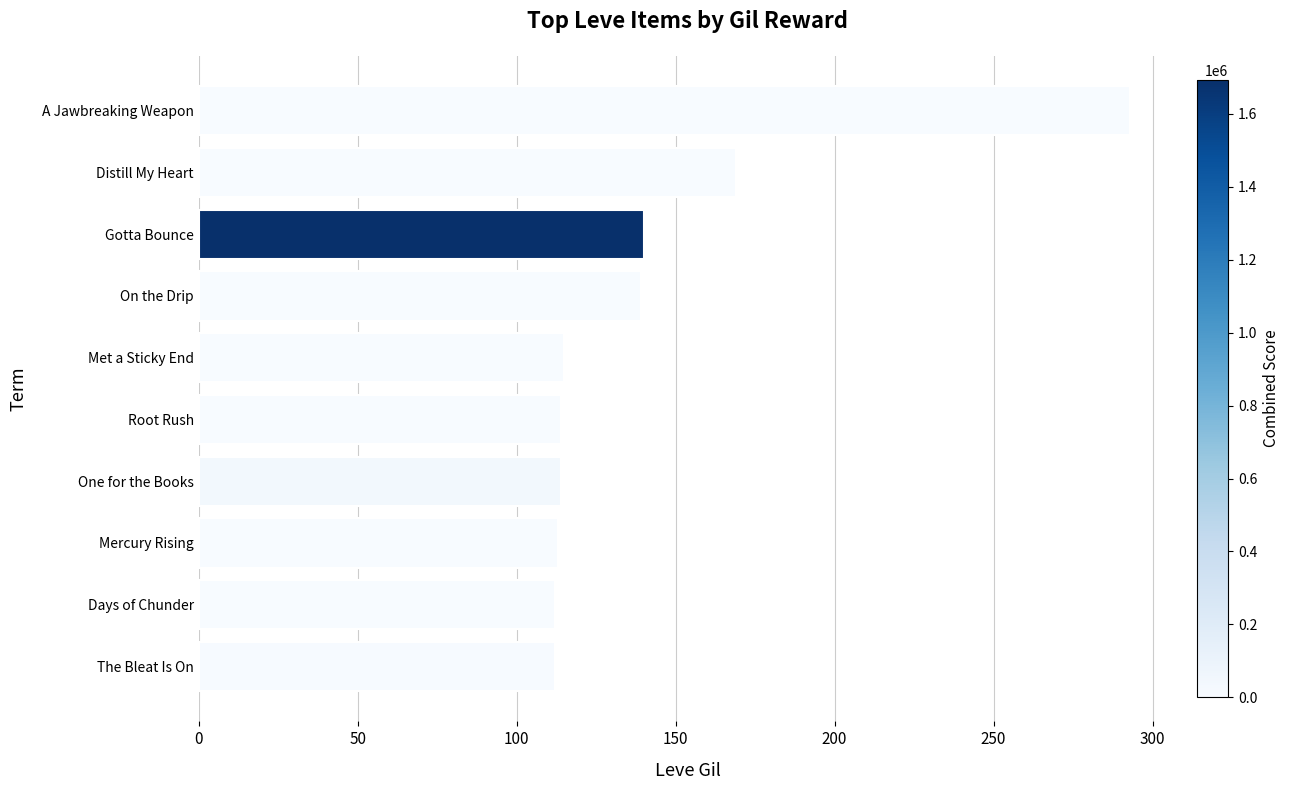

What is the greatest value displayed?

293